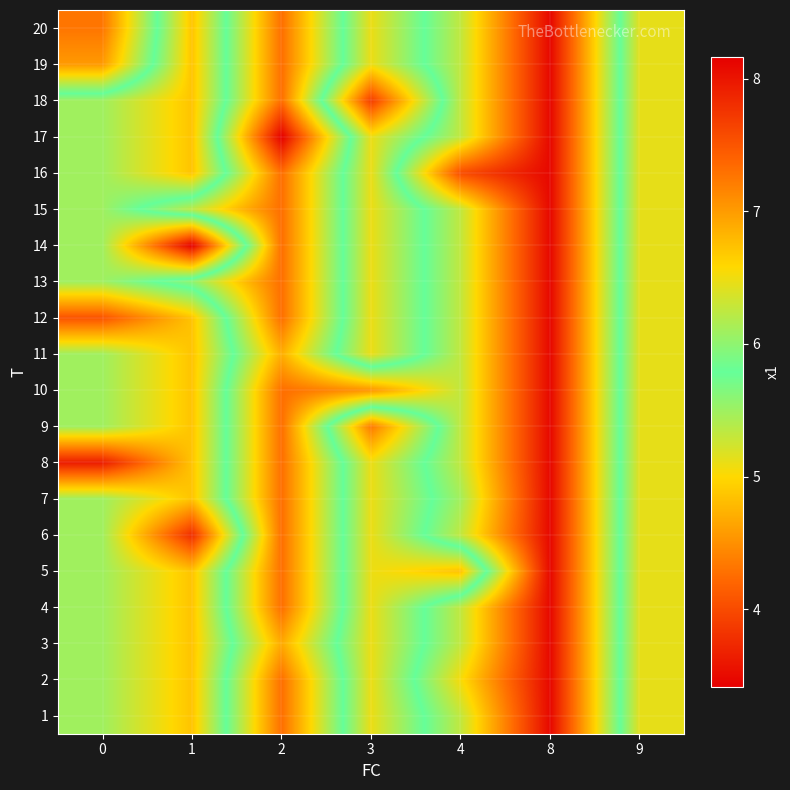

What is the total value across all series at 4?

125.2